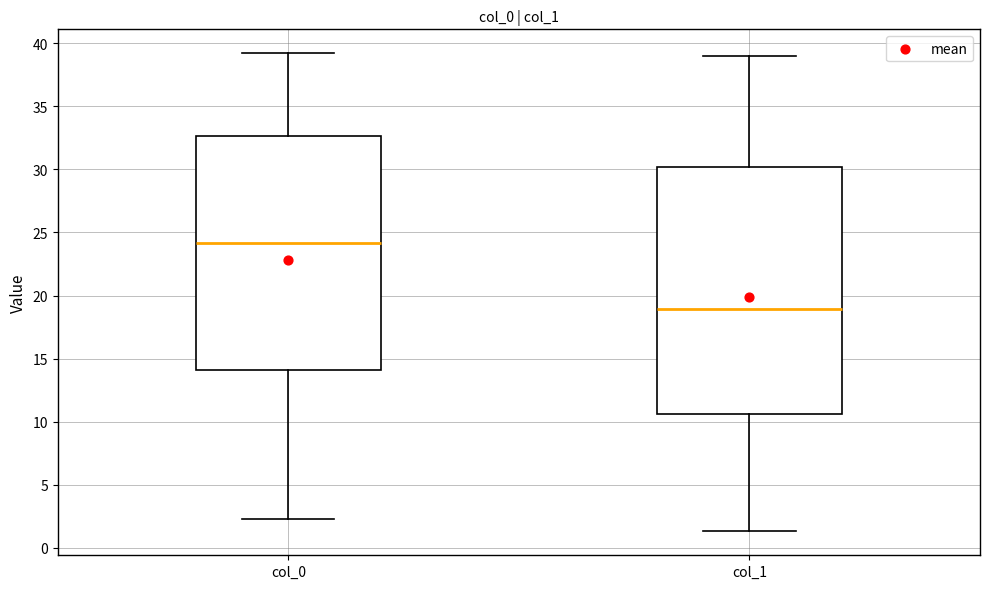

Where does the upper whisker of the box for col_1 end on the y-axis? The values are not printed on the chart, so give them approximately, as read against the axis.

39.0